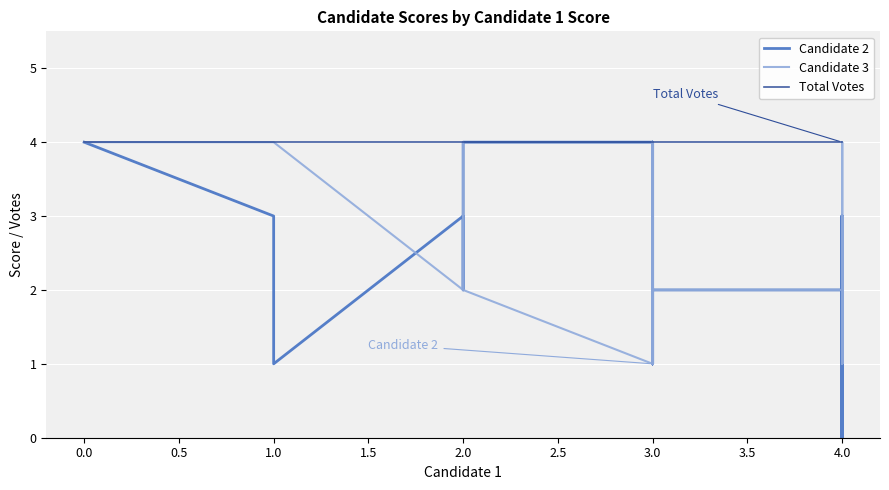

In Candidate 3, how many points are lower than both neighbors (excluding endpoints)?

8